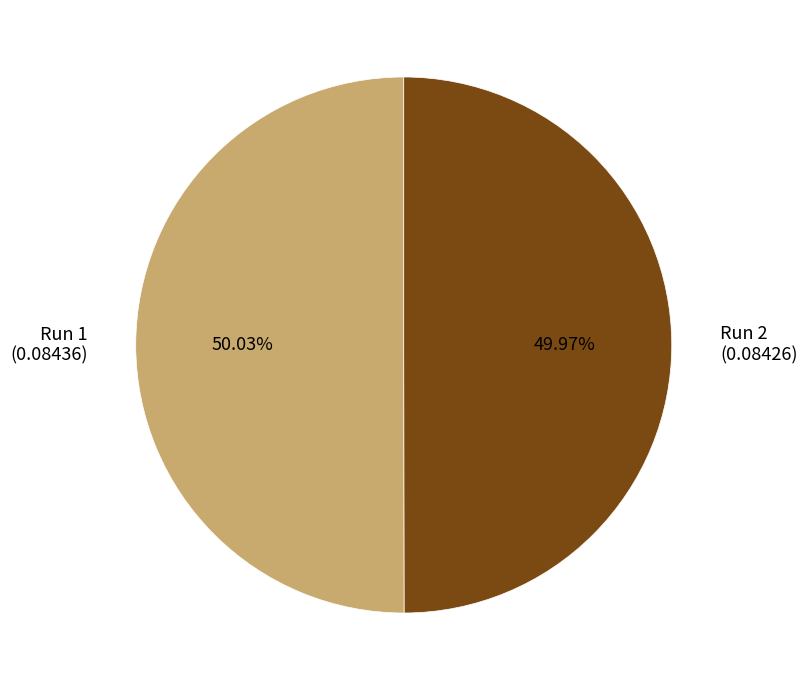

The Run 1 slice represents 50% of the pie. True or false?

True